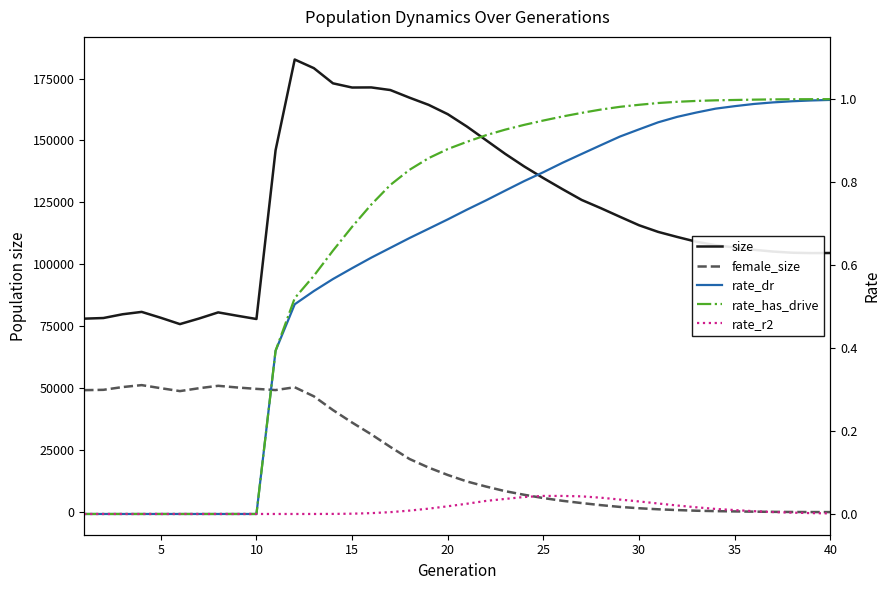

What is the maximum value shown in the chart?

182667.0